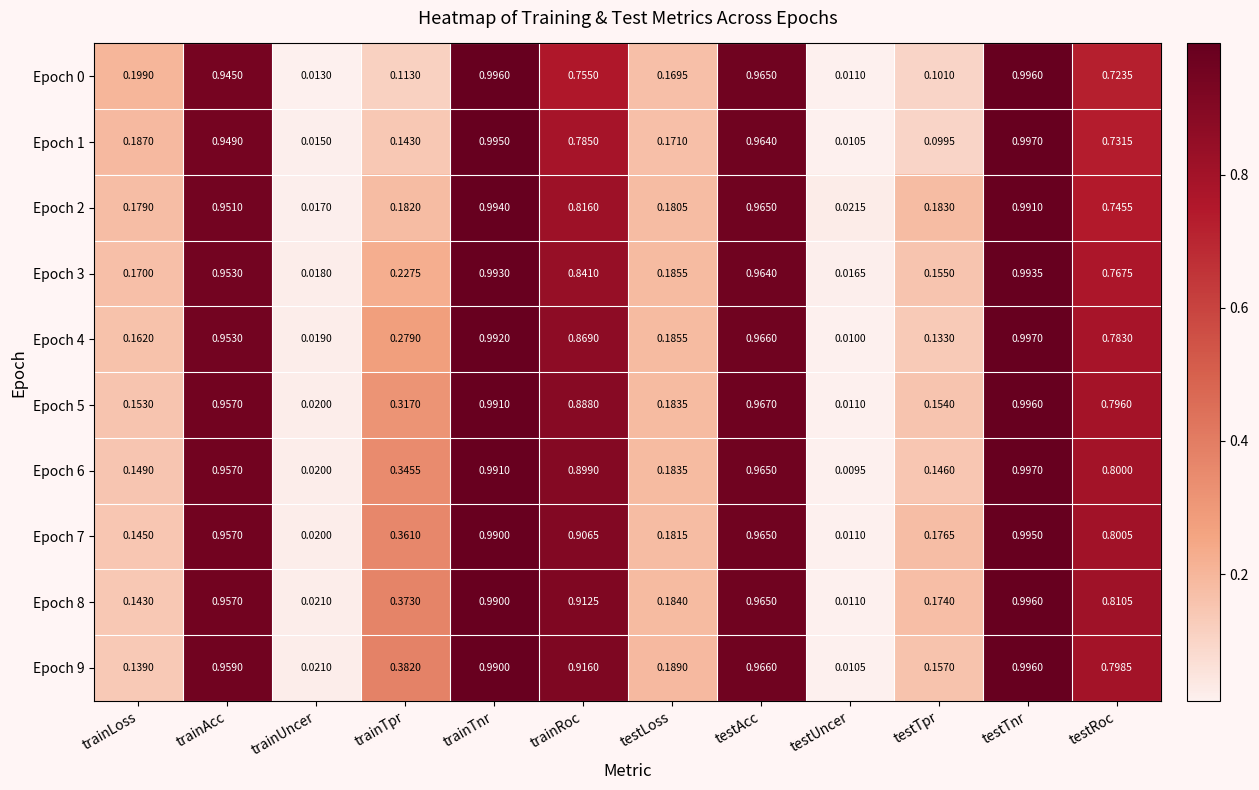

At which category is the sum across all series the highest?

testTnr